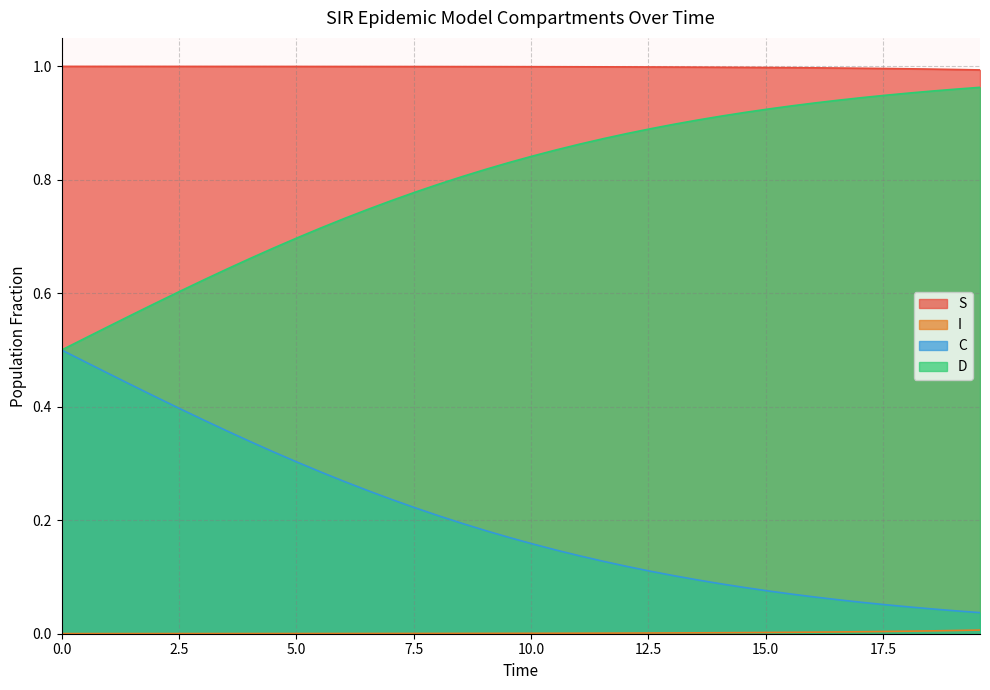

List the series in order of their overall mean, highest first.

S, D, C, I